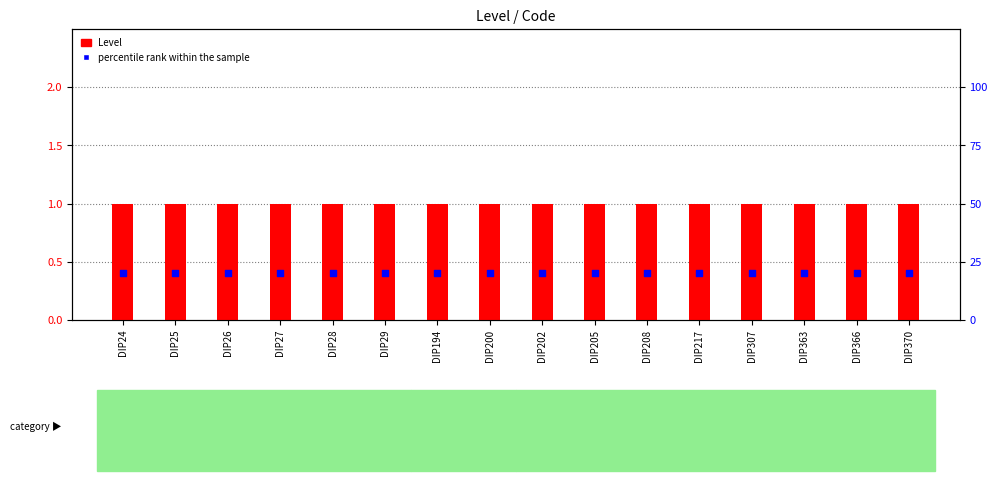

What are all the series names shown in the legend?

Level, percentile rank within the sample